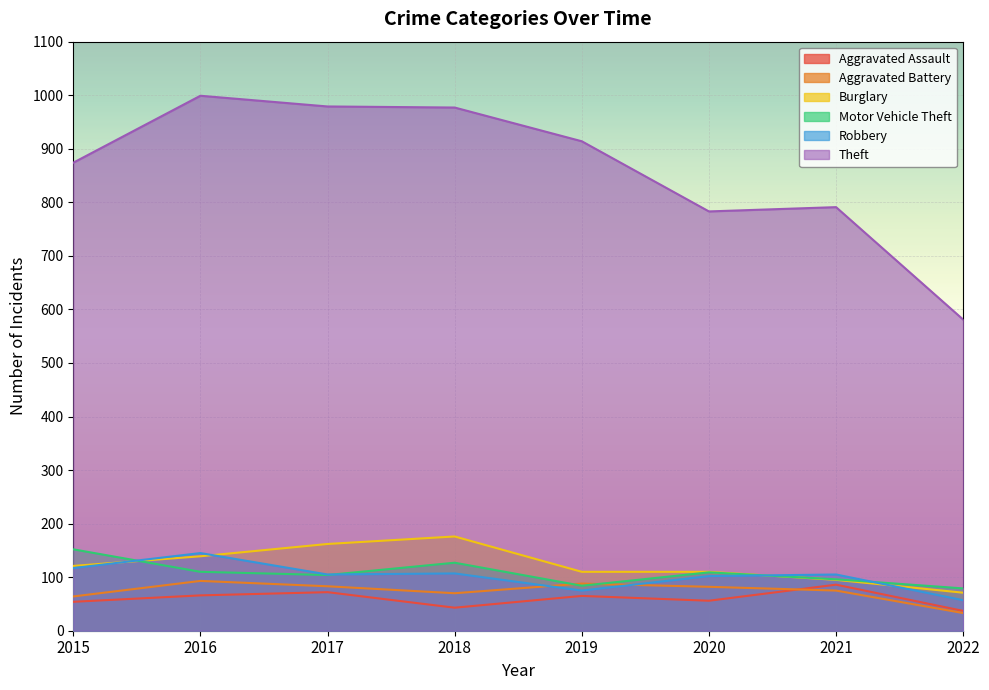

Rank the categories by Robbery value from lowest to highest.

2022, 2019, 2020, 2017, 2021, 2018, 2015, 2016